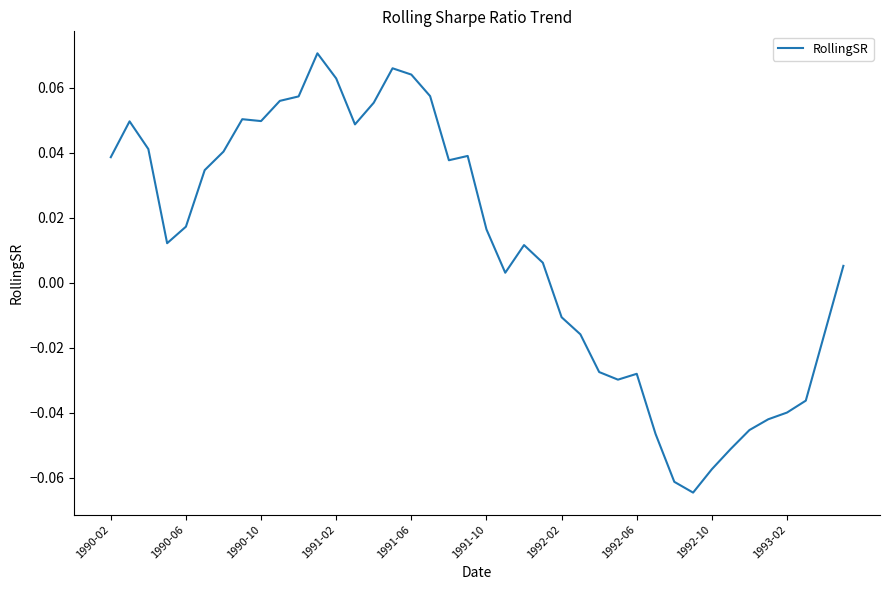

How many series are shown in this chart?

1